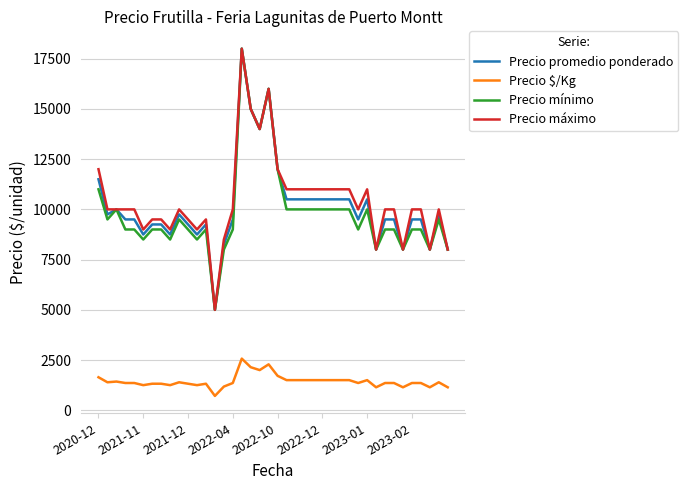

What is the lowest value of the Precio promedio ponderado series?

5000